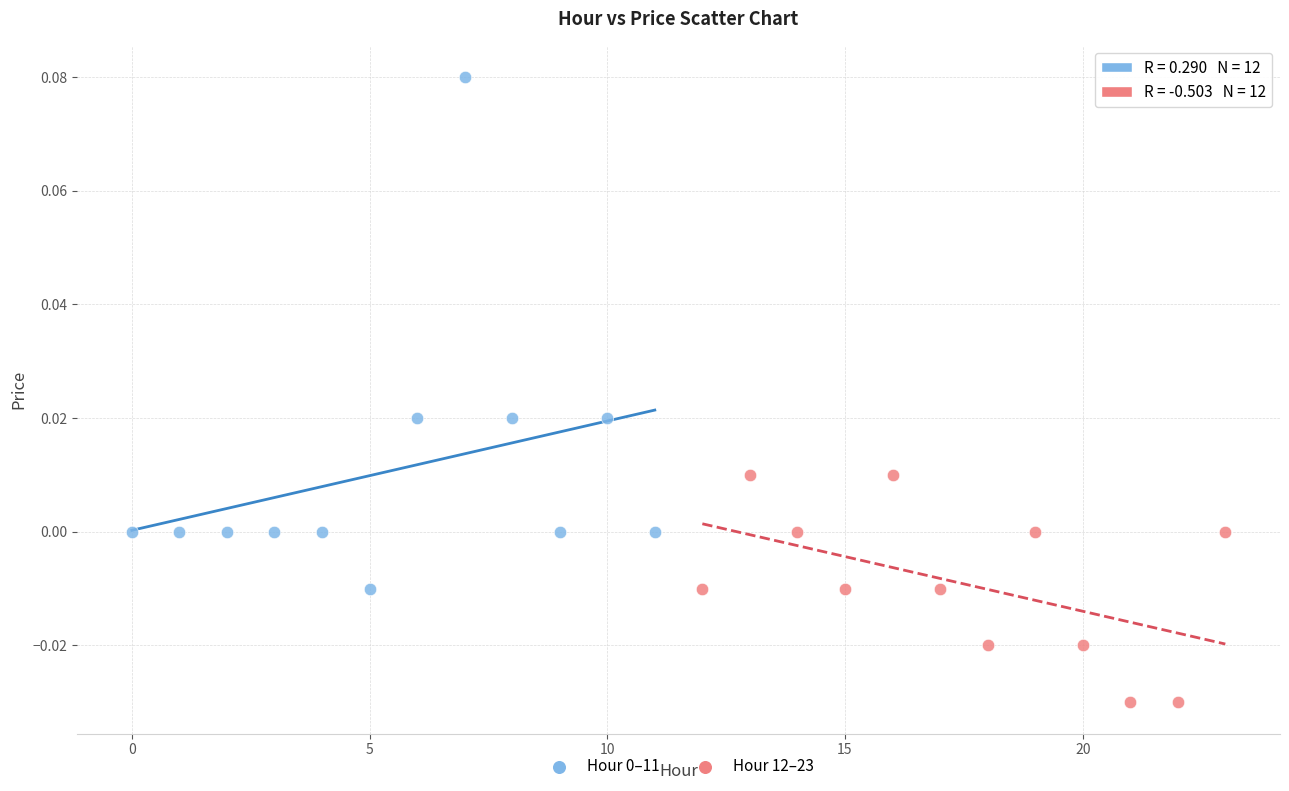

Which series contains the lowest Y value?

Hour 12–23